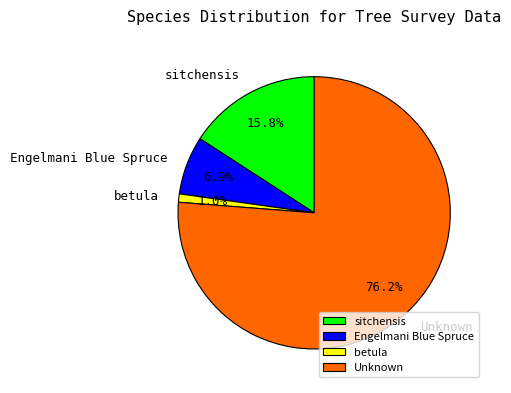

Which has a higher value, sitchensis or Unknown?

Unknown